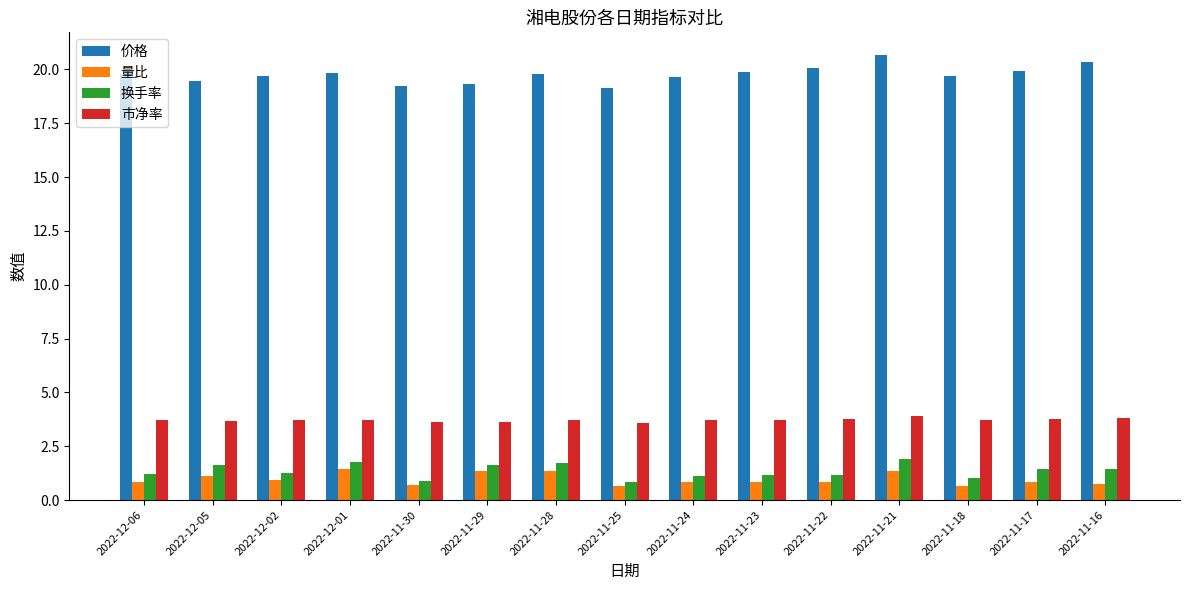

What is the value of the 量比 bar at the 5th from the left?

0.7